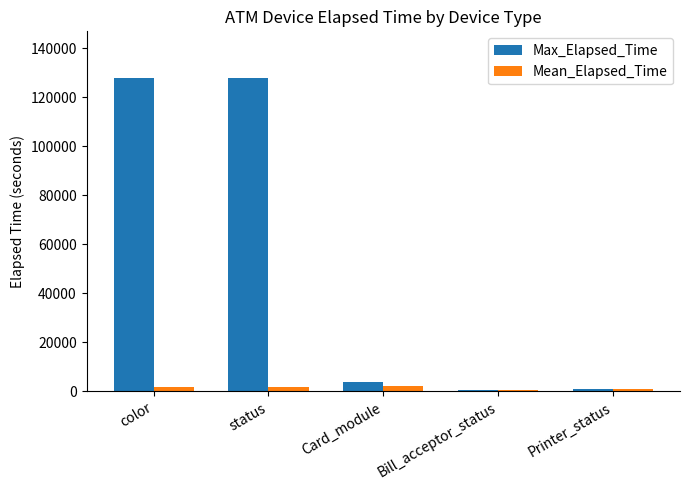

True or false: Mean_Elapsed_Time has a value of 2179.4 at Card_module.

True